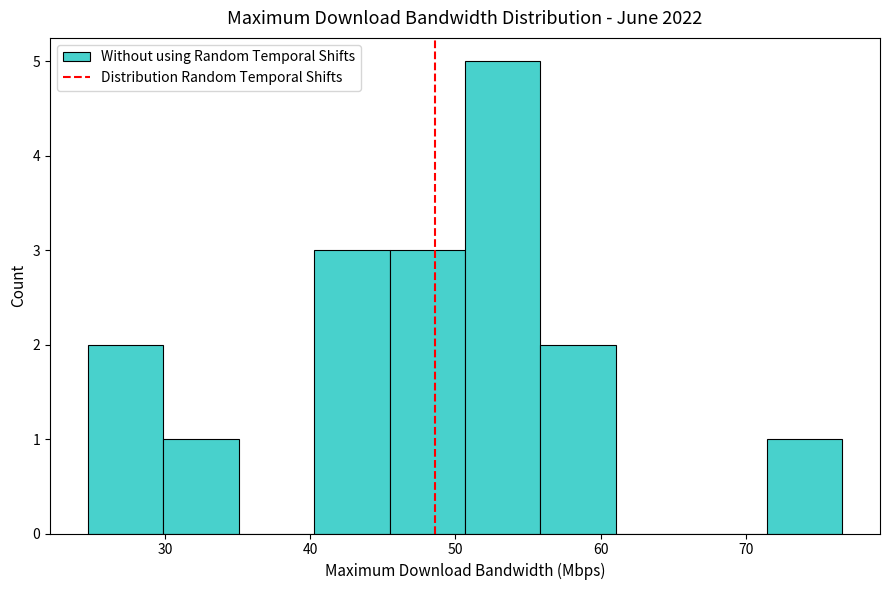

Reading left to right, list every bar in this chart as the range it spans on the x-axis followed by its height. Neither the bar edges nor the heights are printed on the chart, so give them approximately, as read against the axes.

25 to 30: 2
30 to 35: 1
35 to 40: 0
40 to 45: 3
45 to 51: 3
51 to 56: 5
56 to 61: 2
61 to 66: 0
66 to 71: 0
71 to 77: 1